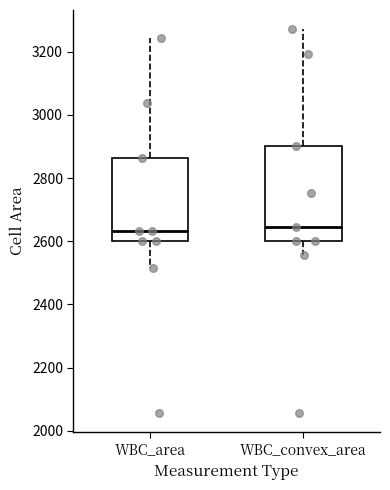

Where is the upper edge of the box for WBC_convex_area on the y-axis? The values are not printed on the chart, so give them approximately, as read against the axis.

2900